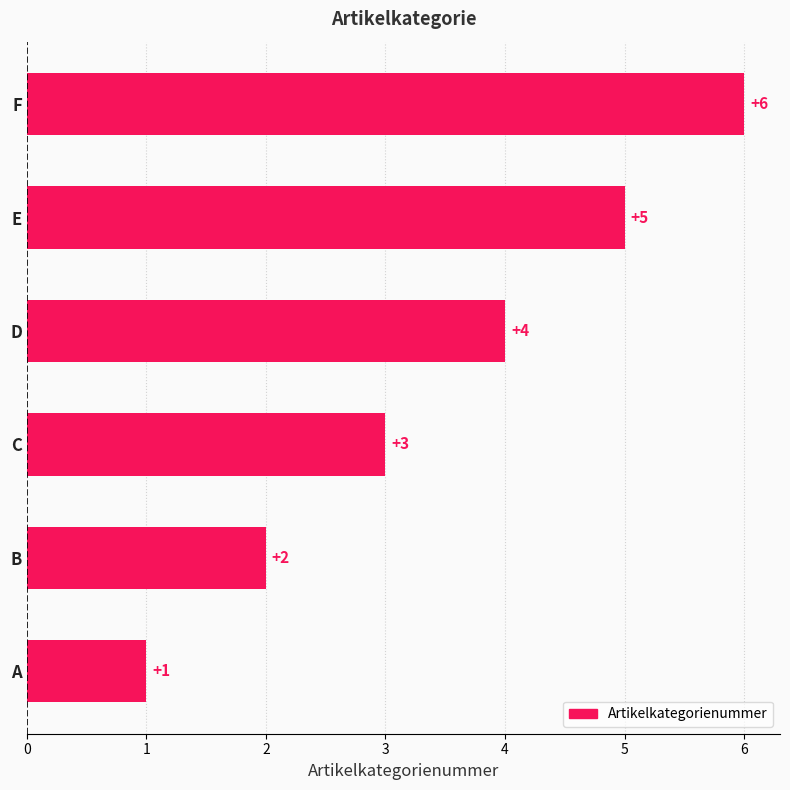

How many data points are less than 4?

3